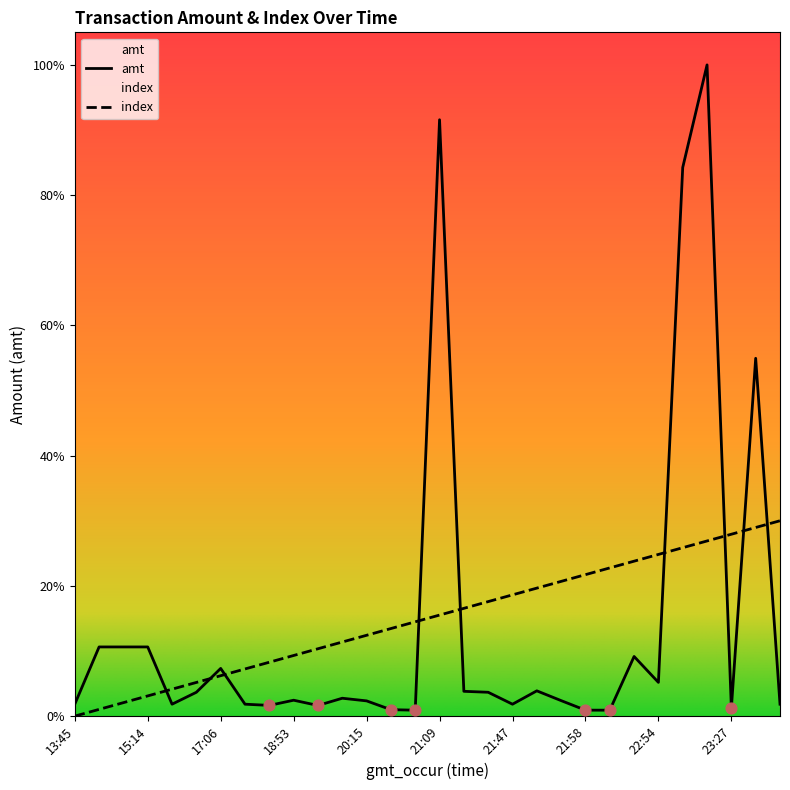

At how many categories does at least one series exceed 18953?

4